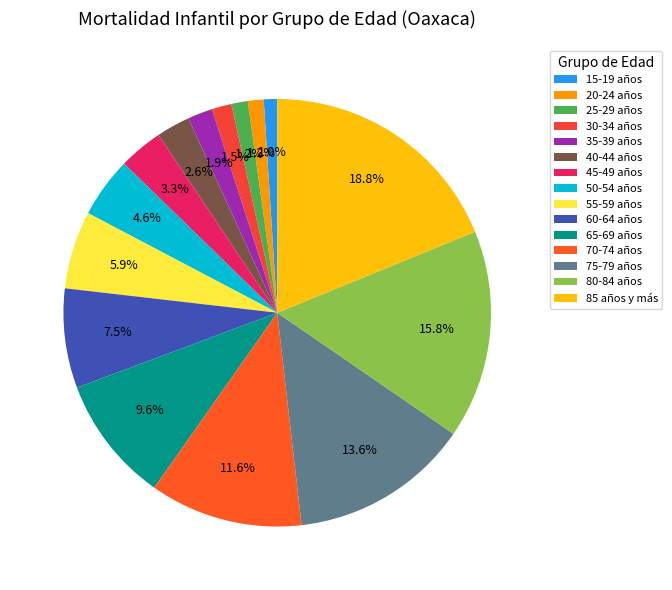

Do 25-29 años and 80-84 años together represent more than half of the pie?

No